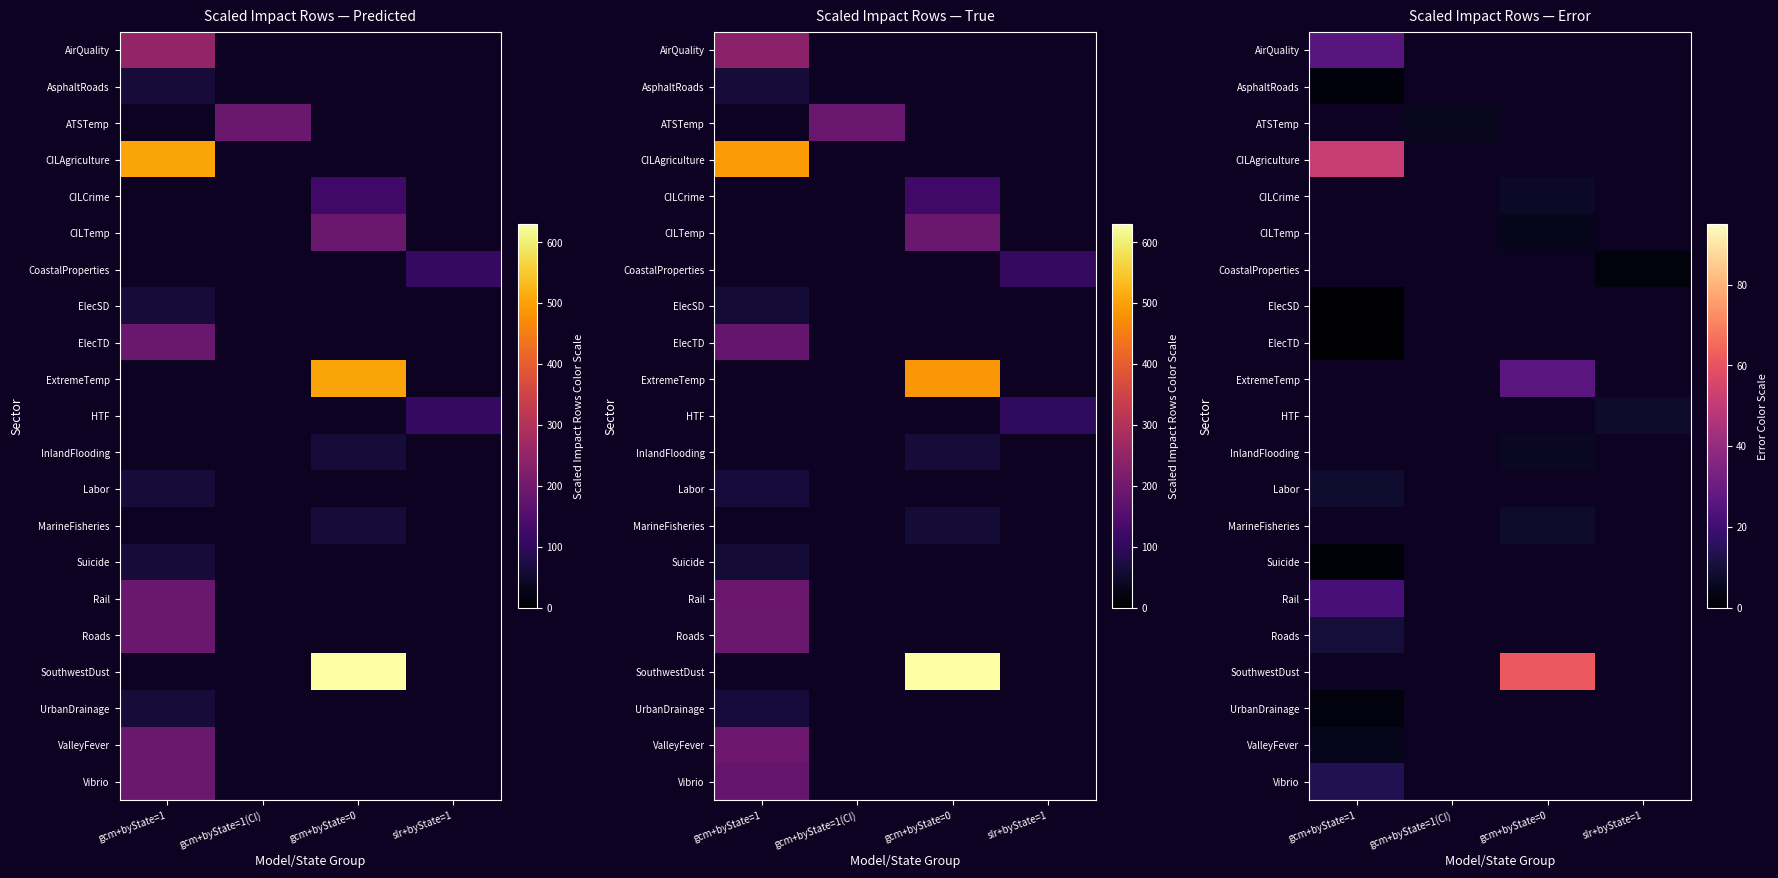

What is the greatest value displayed?

61.5